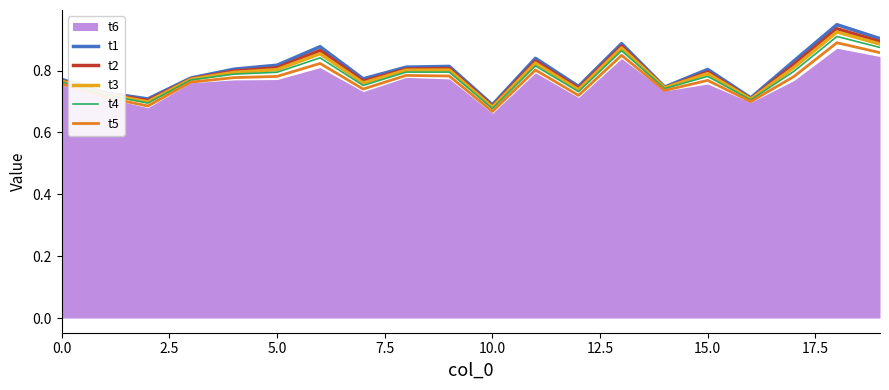

The value of t3 at 10.0 is 0.9. True or false?

False